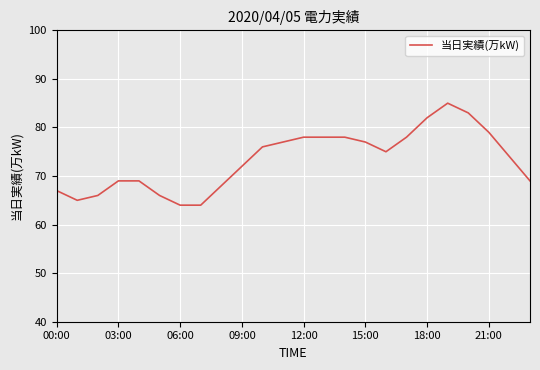

What is the difference between the maximum and minimum values?

21